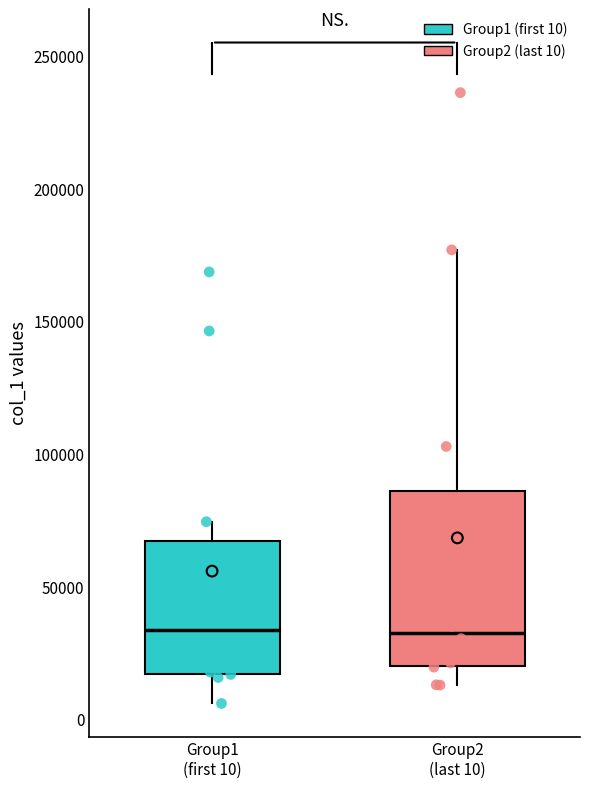

Which box is the tallest, from its lower edge to its upper edge?

Group2 (last 10)